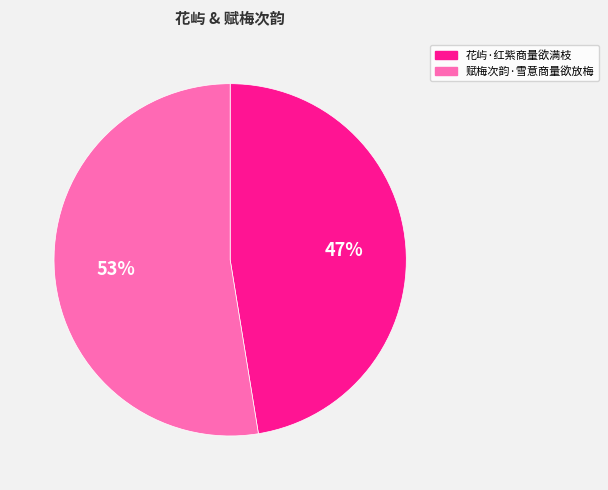

Is there a majority slice in this chart?

Yes